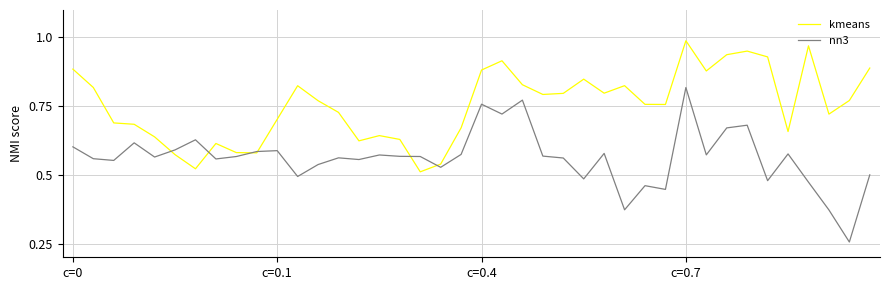

List the series in order of their overall mean, lowest first.

nn3, kmeans